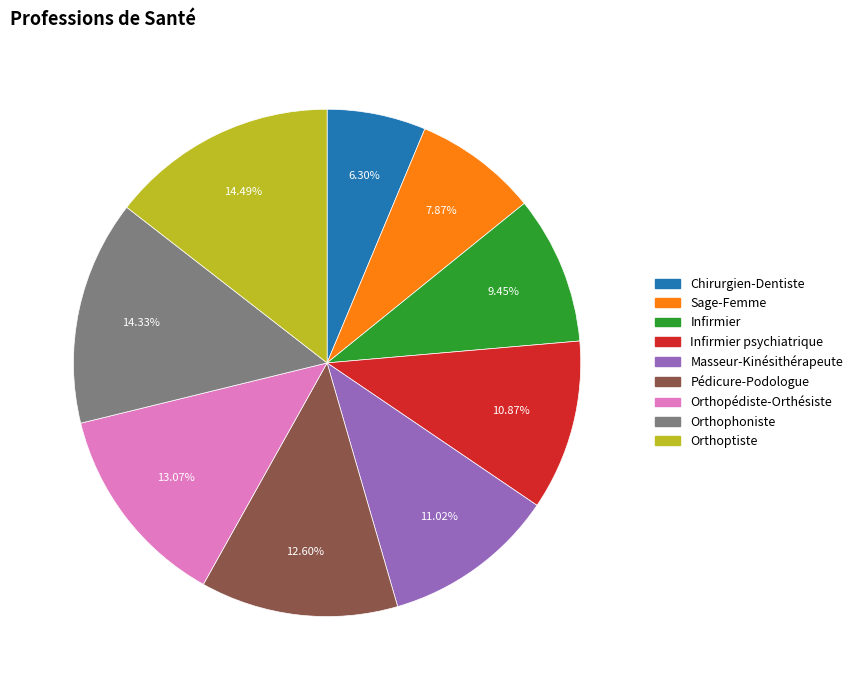

Is the sum of Pédicure-Podologue and Orthopédiste-Orthésiste greater than half?

No